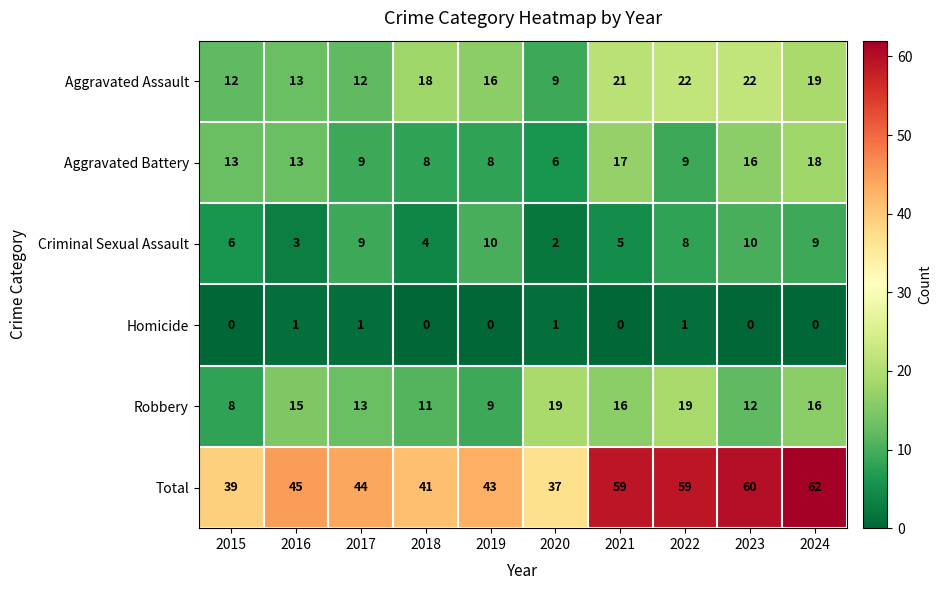

What is the maximum value for Aggravated Battery?

18